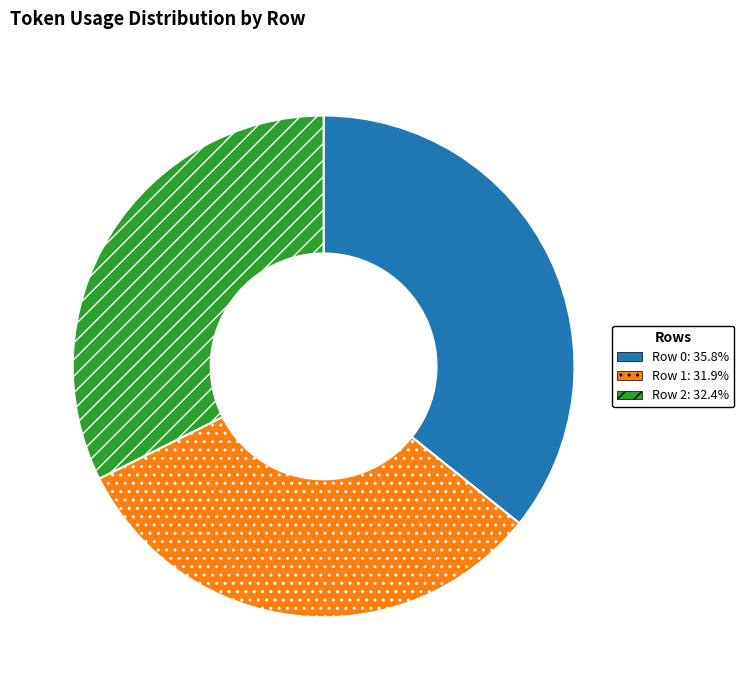

Is there a majority slice in this chart?

No